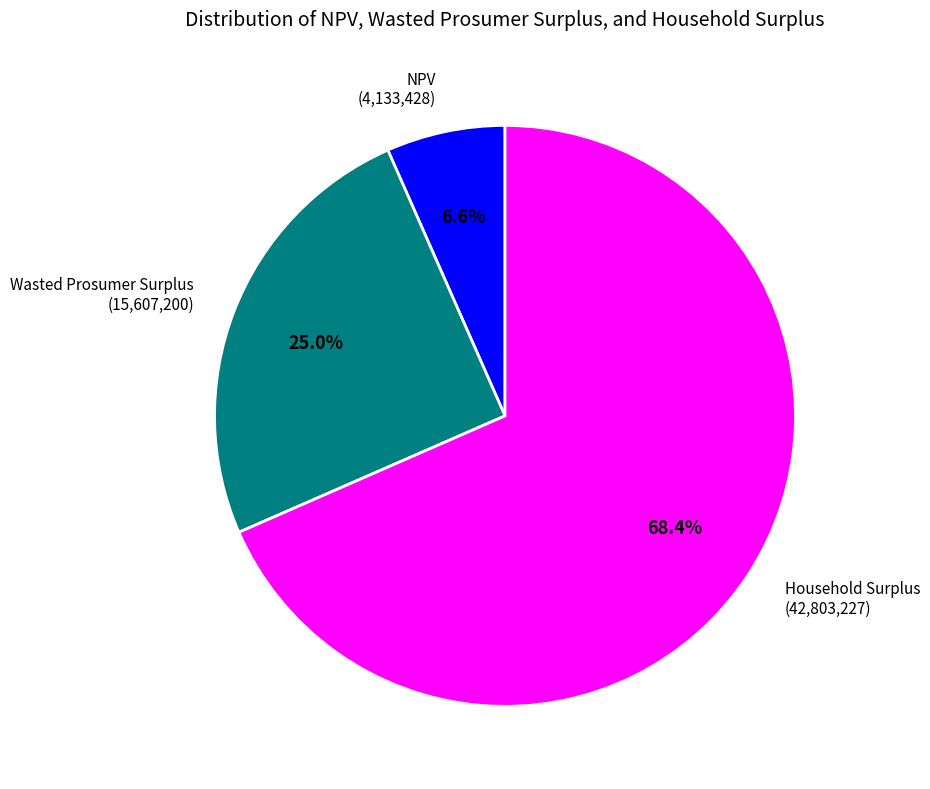

Is there any slice that represents more than half of the pie?

Yes